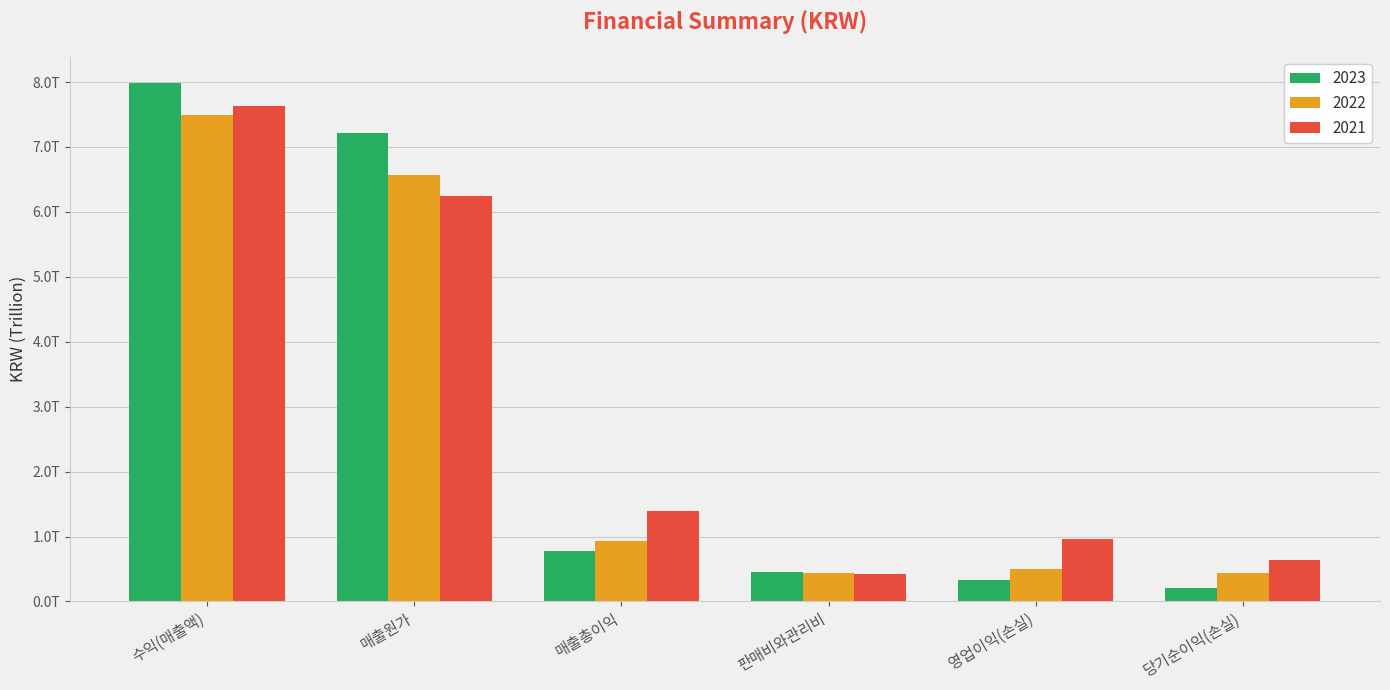

What value does the 2023 series have at 매출원가, to the nearest 50?

7208953031300